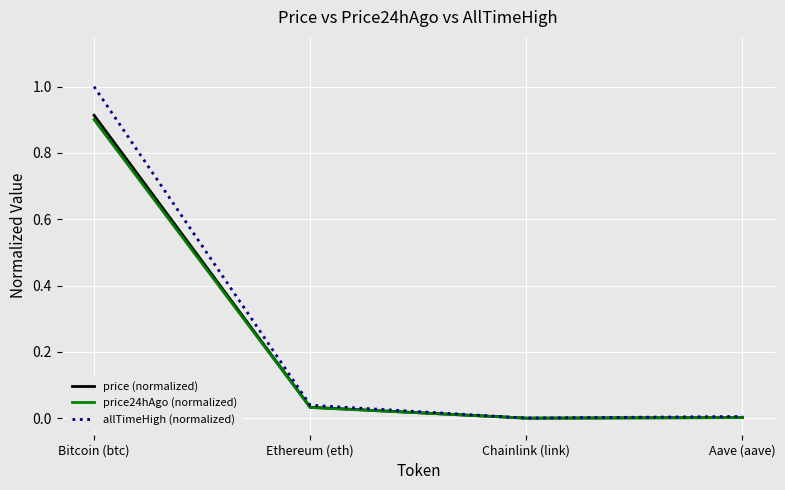

At which category is the sum across all series the highest?

Bitcoin (btc)